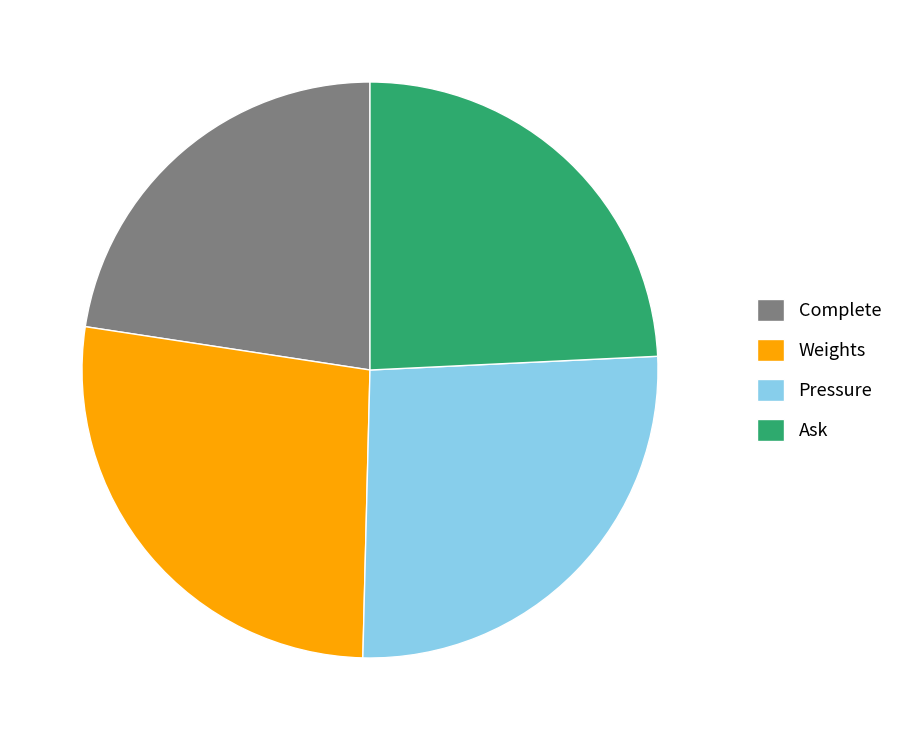

Which category has the smallest portion of the pie?

Complete